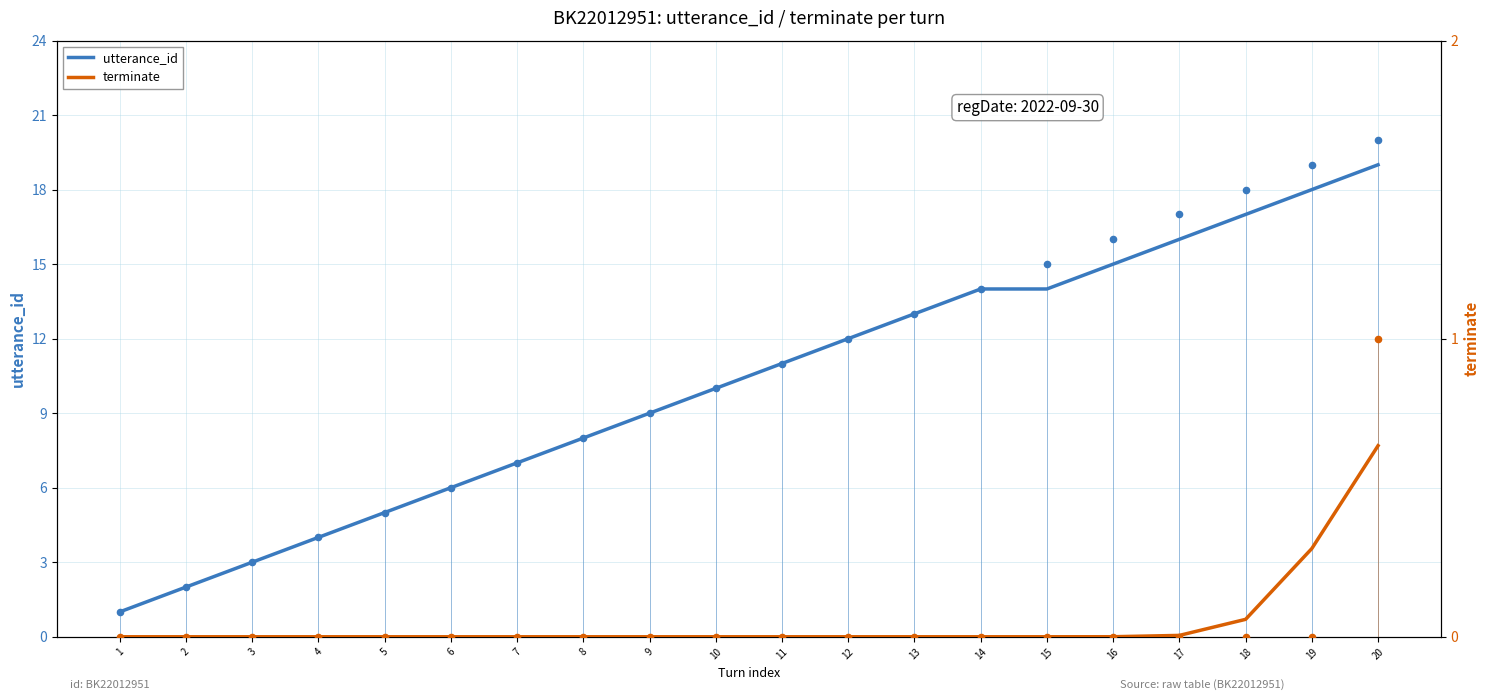

Which series has the largest total across all categories?

utterance_id